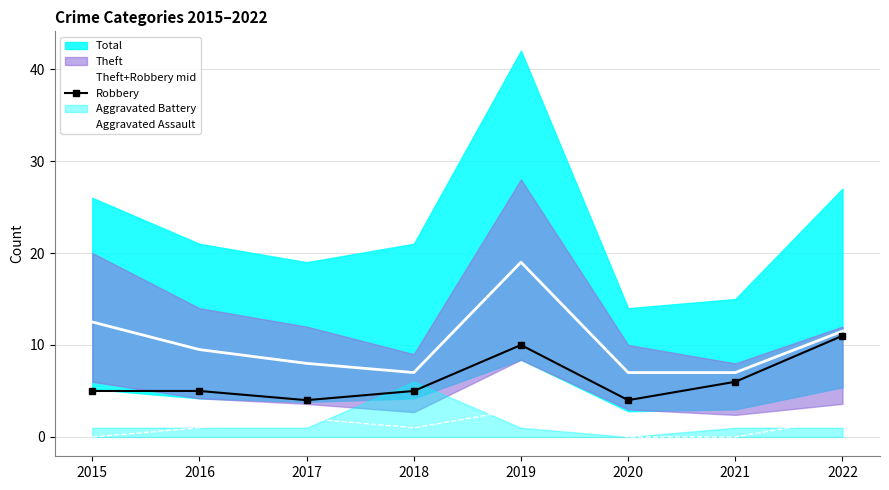

What is the maximum value for Aggravated Assault?

3.0